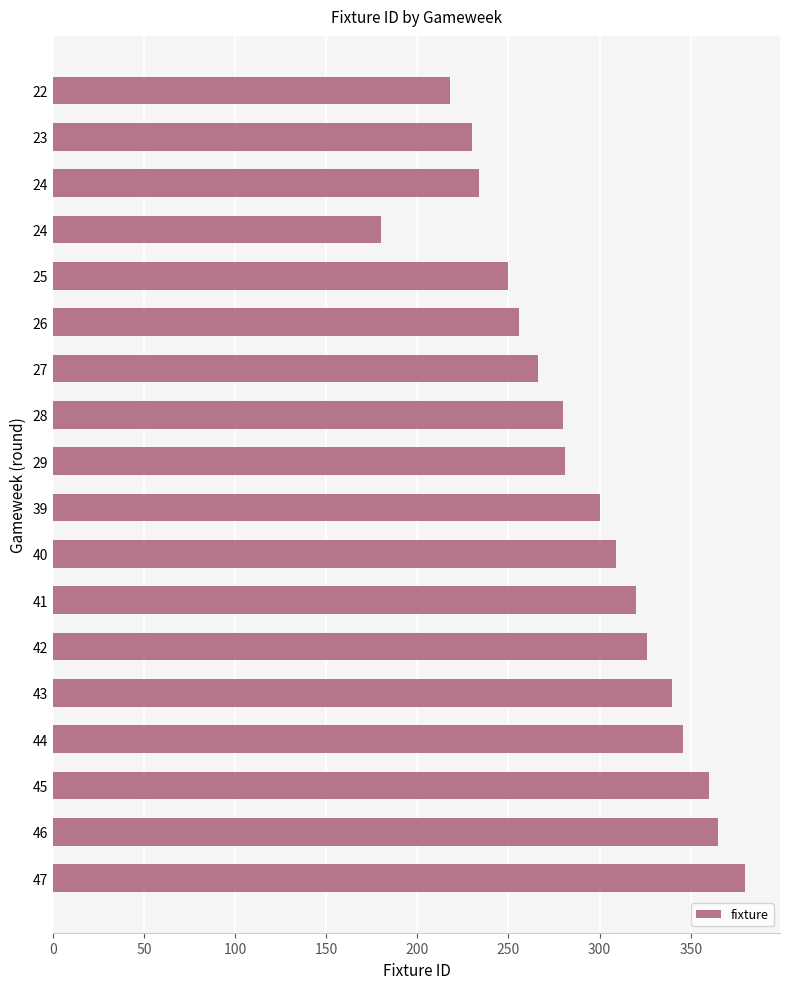

How many bars are there in total?

18